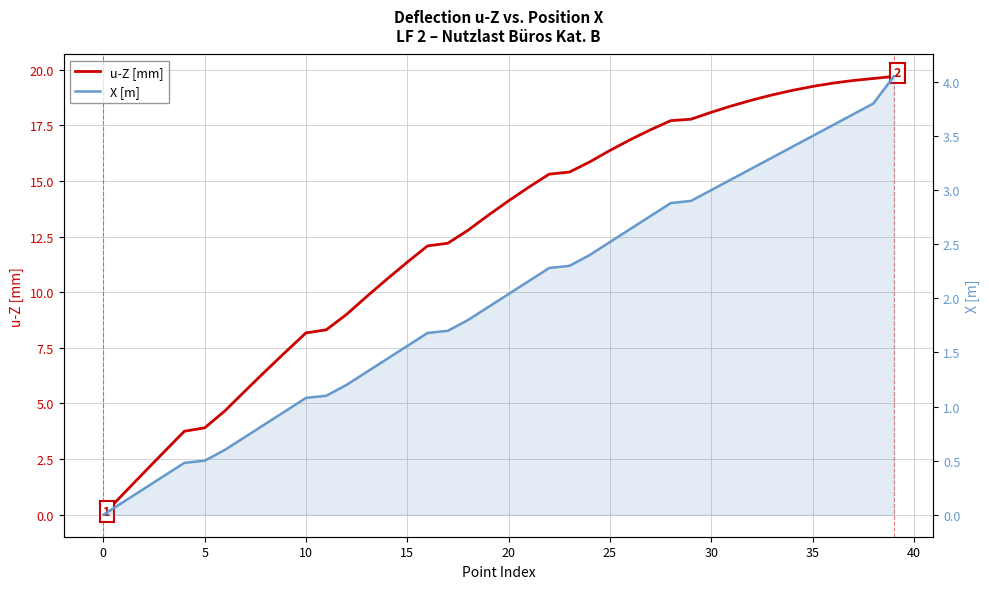

How many data points in X [m] are less than 2?

20